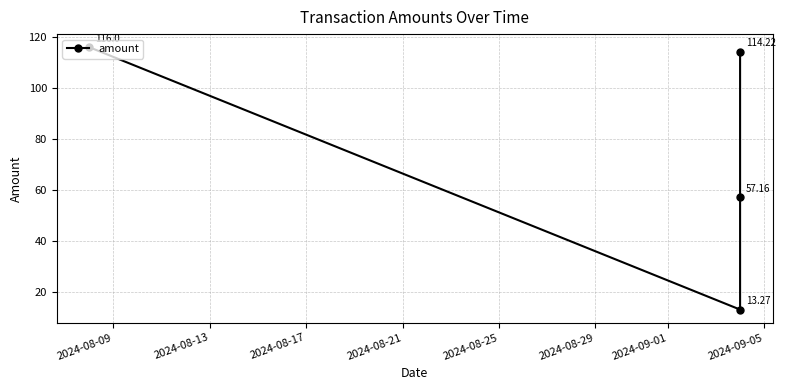

Approximately how many times larger is the value at 2024-08-17 compared to 2024-08-09?

0.5